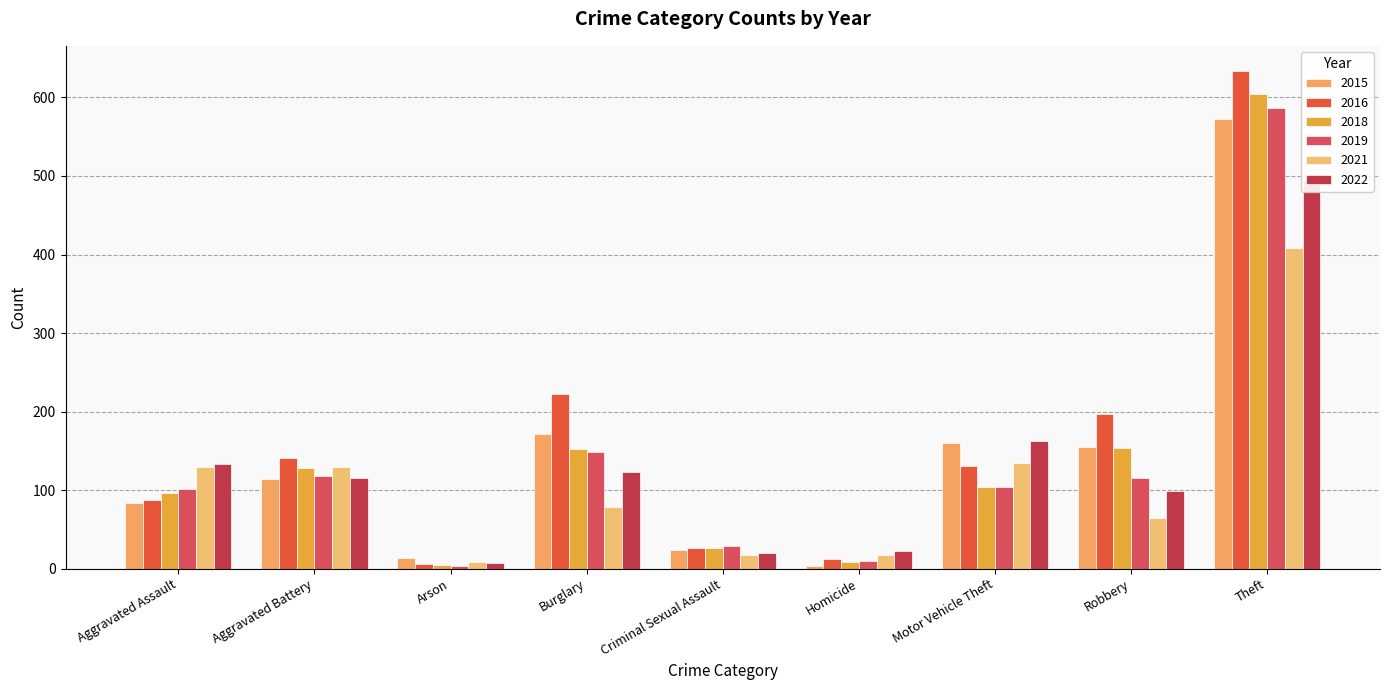

The value of 2015 at Homicide is 2. True or false?

False